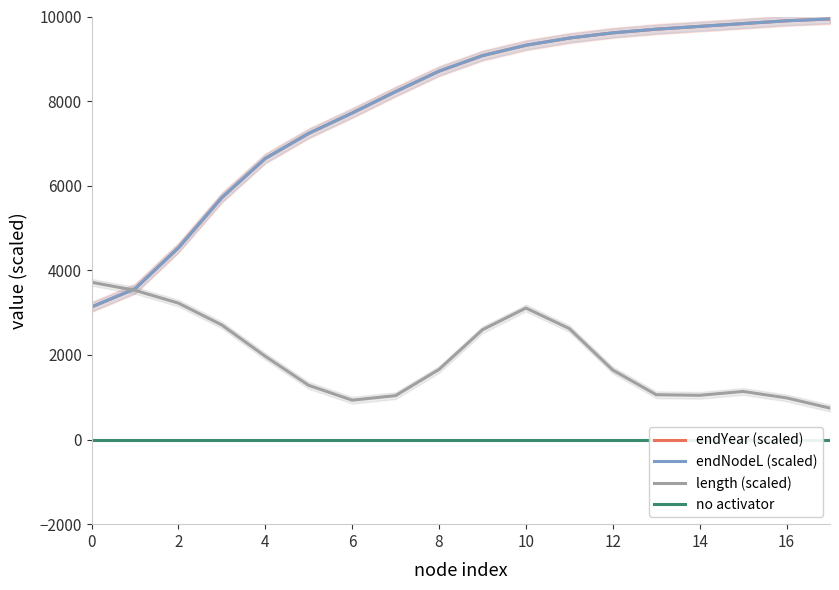

Is this an area chart (filled region under the line)?

No